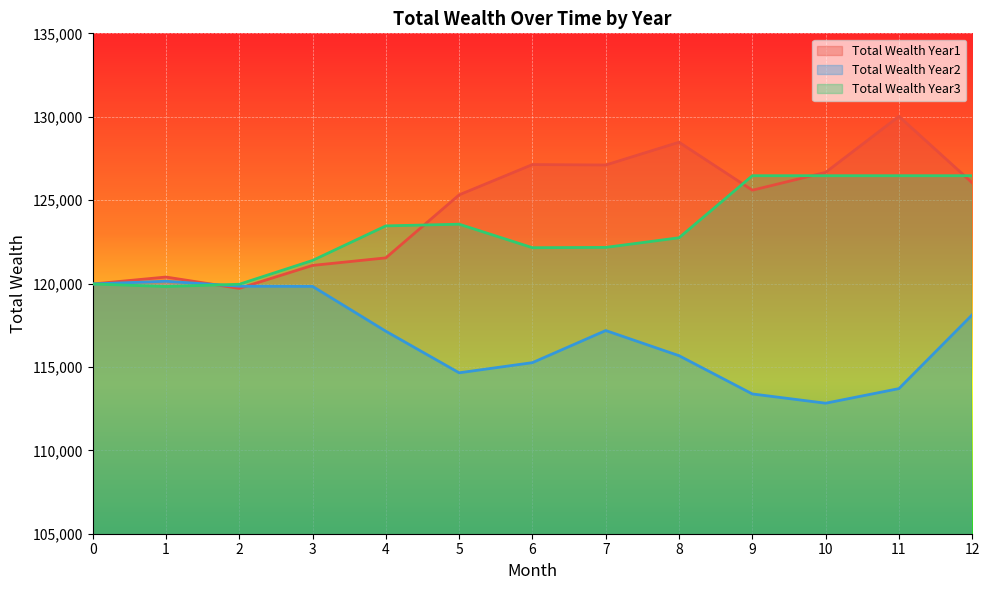

Is it true that Total Wealth Year3 equals 123556.9 at 5?

True